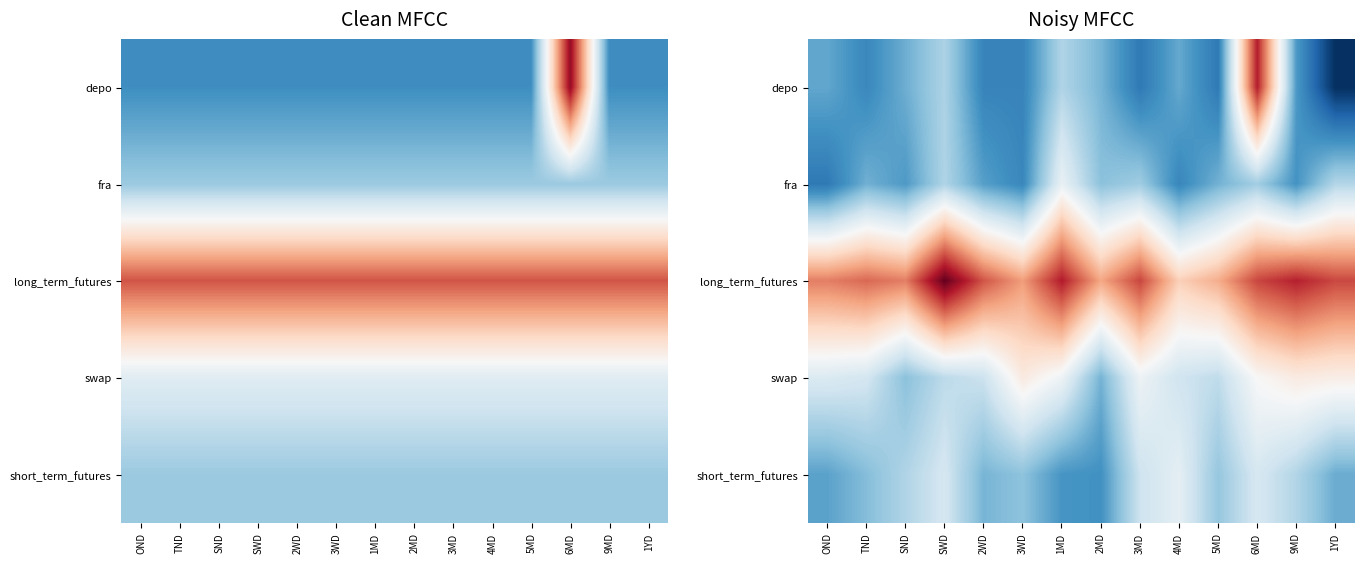

What is the total value across all series at OND?

117.7